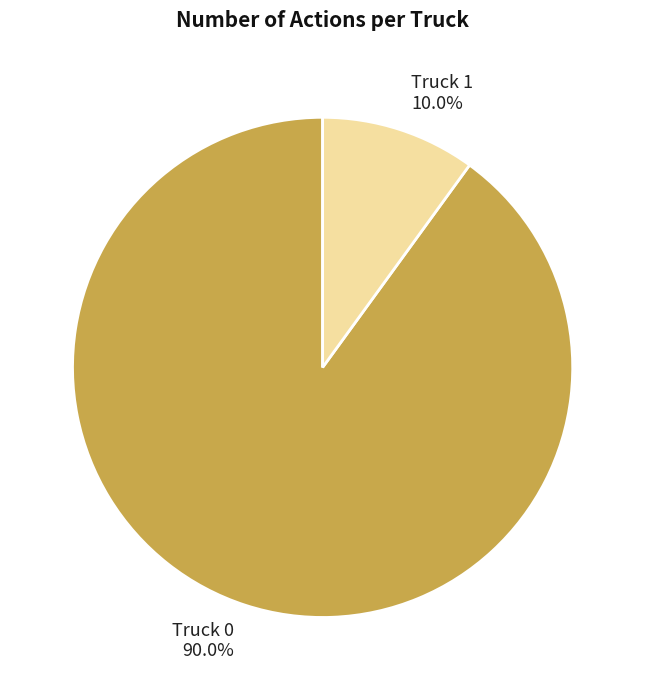

How many slices are in this pie chart?

2